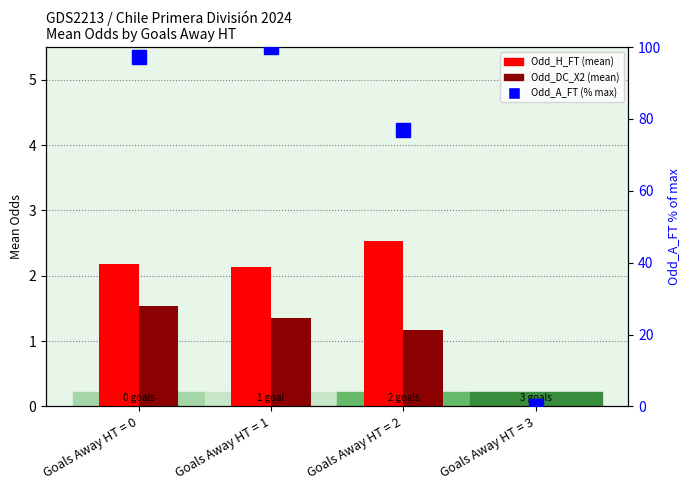

At which category is the sum across all series the highest?

Goals Away HT = 1